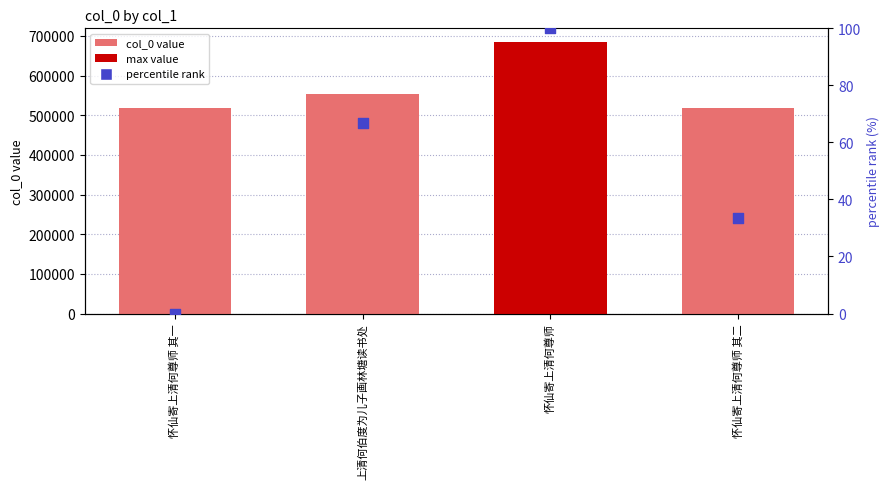

Which series has the largest Y range (max minus min)?

col_0